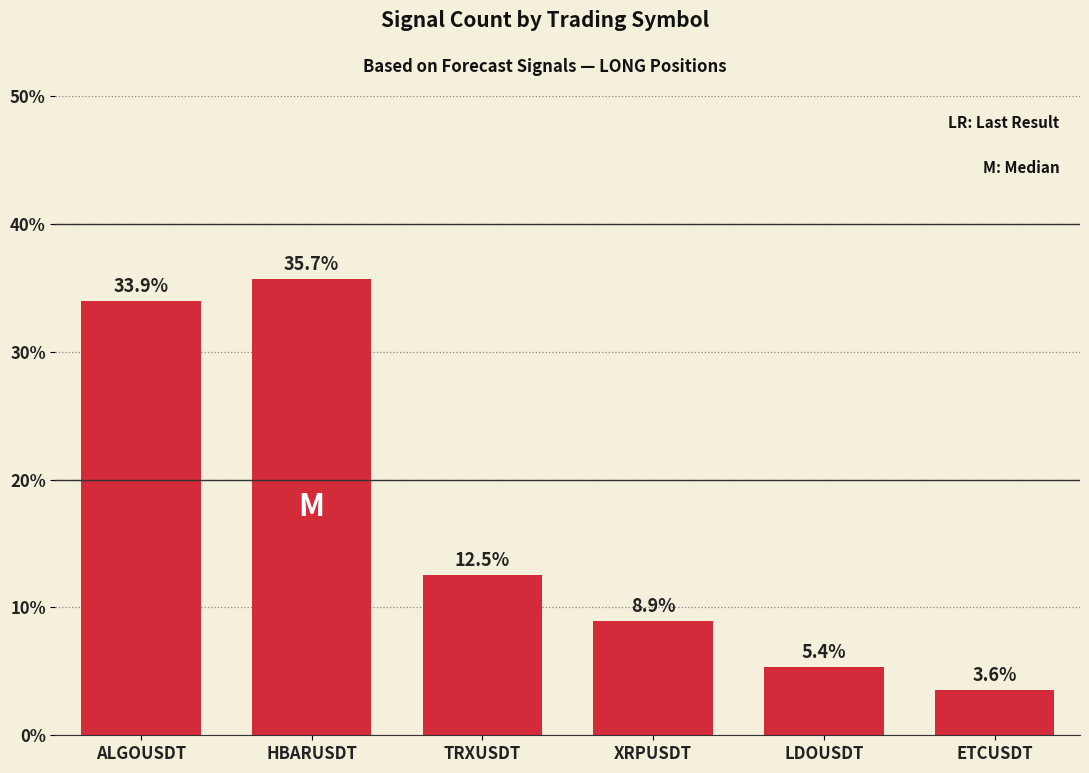

How many data points are less than 12?

3